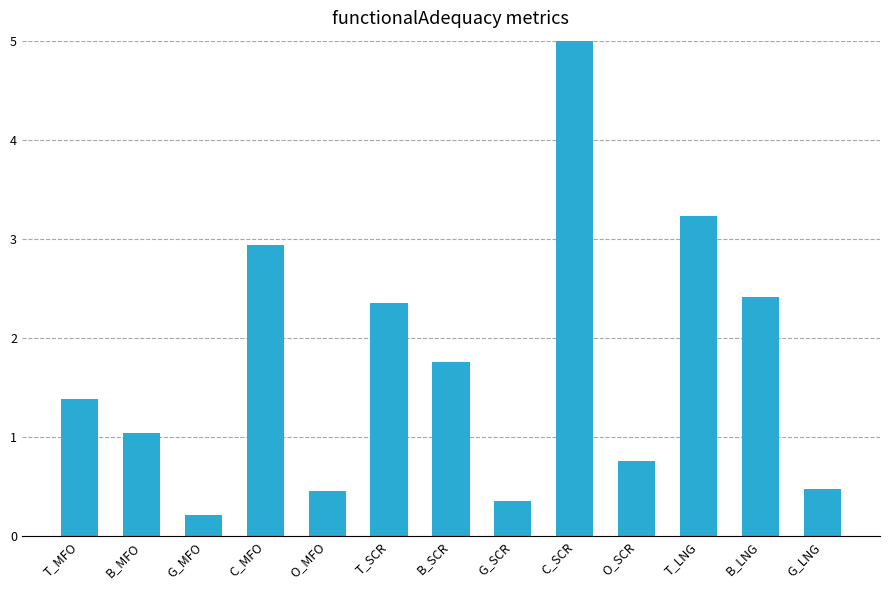

What is the change in value from T_MFO to T_SCR?

+1.0